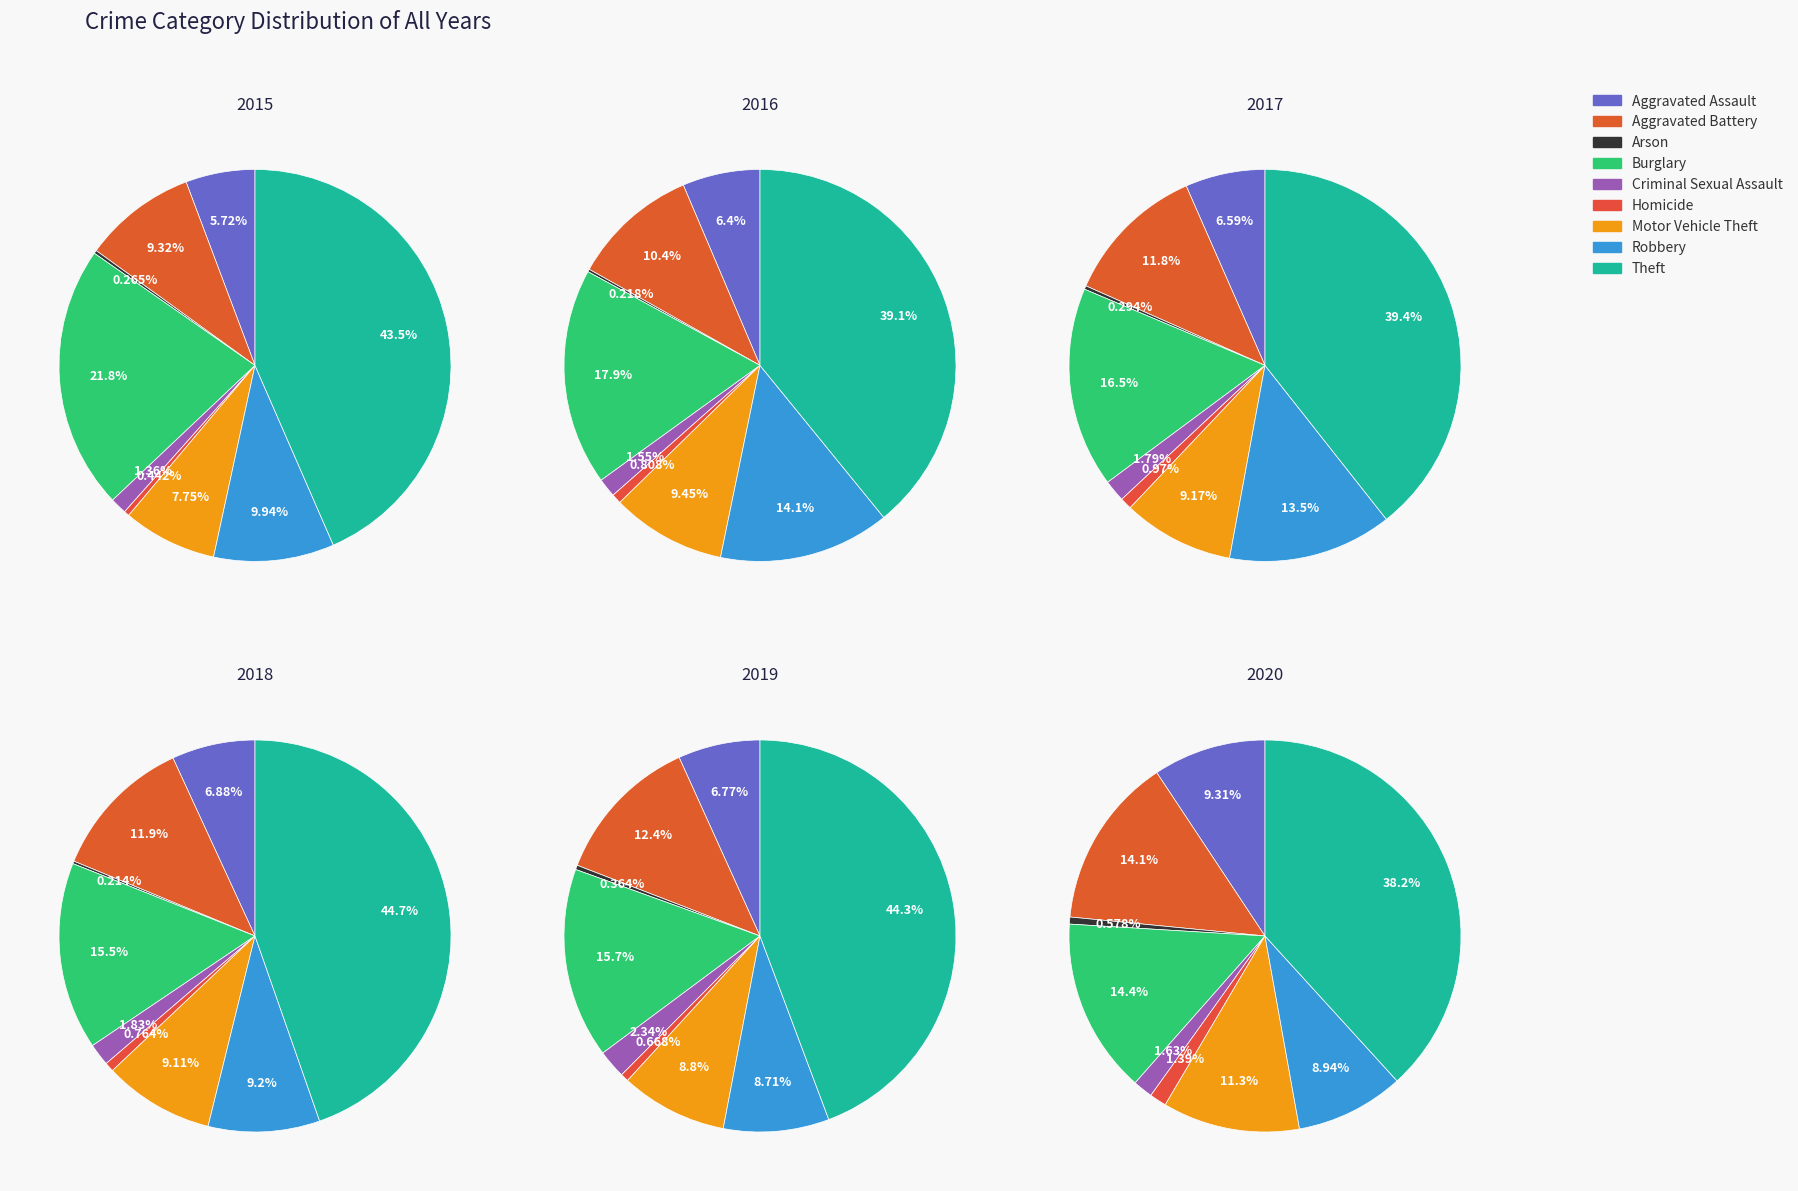

Does Motor Vehicle Theft account for over 50% of the chart?

No